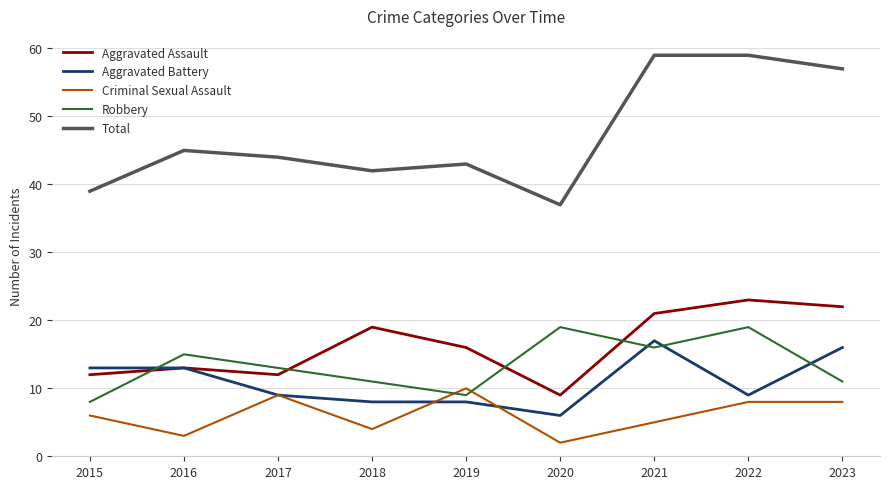

The Criminal Sexual Assault series shows 4 at 2019. True or false?

False